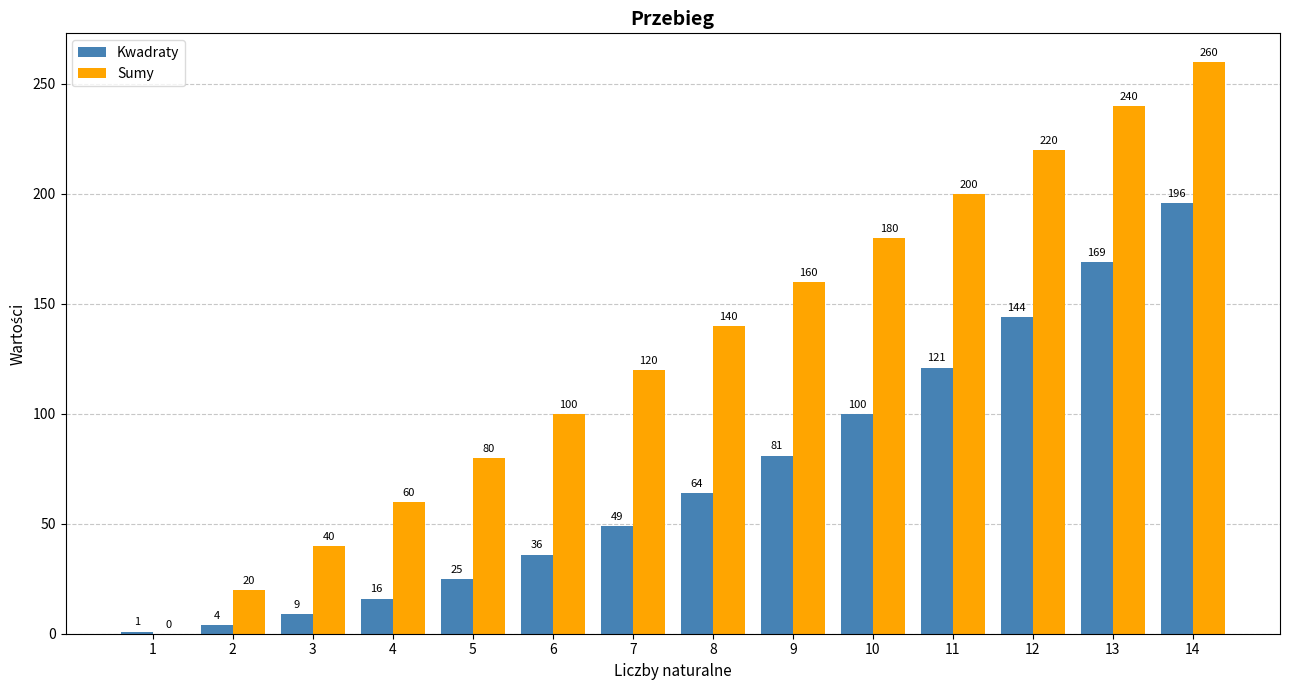

At which category is the sum across all series the highest?

14